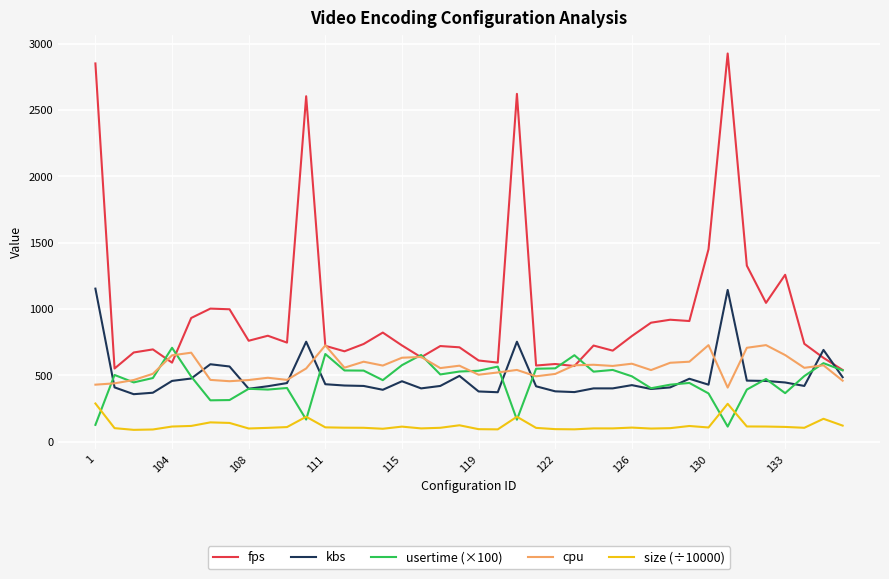

Is this an area chart (filled region under the line)?

No